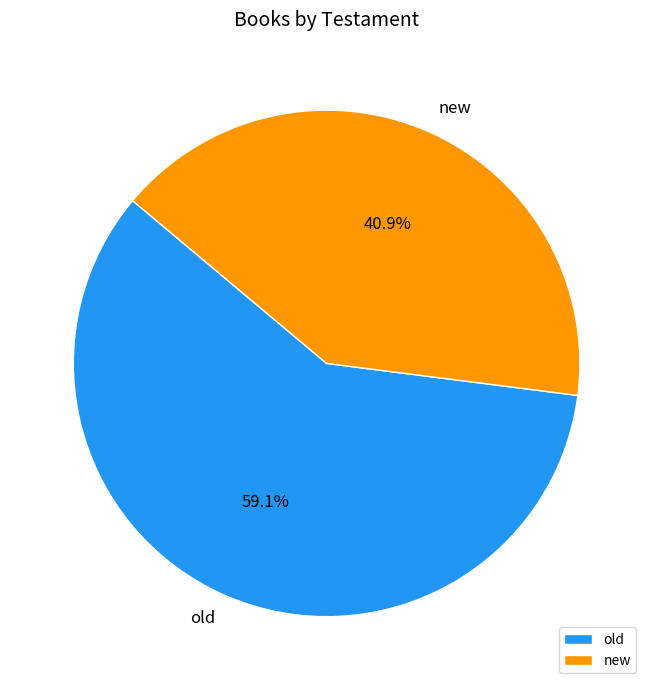

True or false: old accounts for 49% of the total.

False